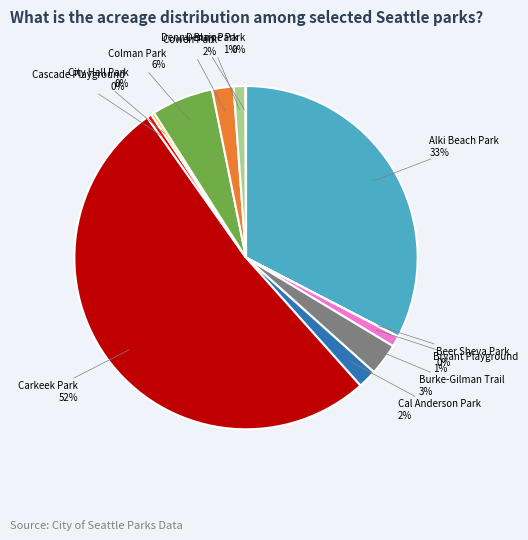

To the nearest percent, what is the average slice percentage?

8%